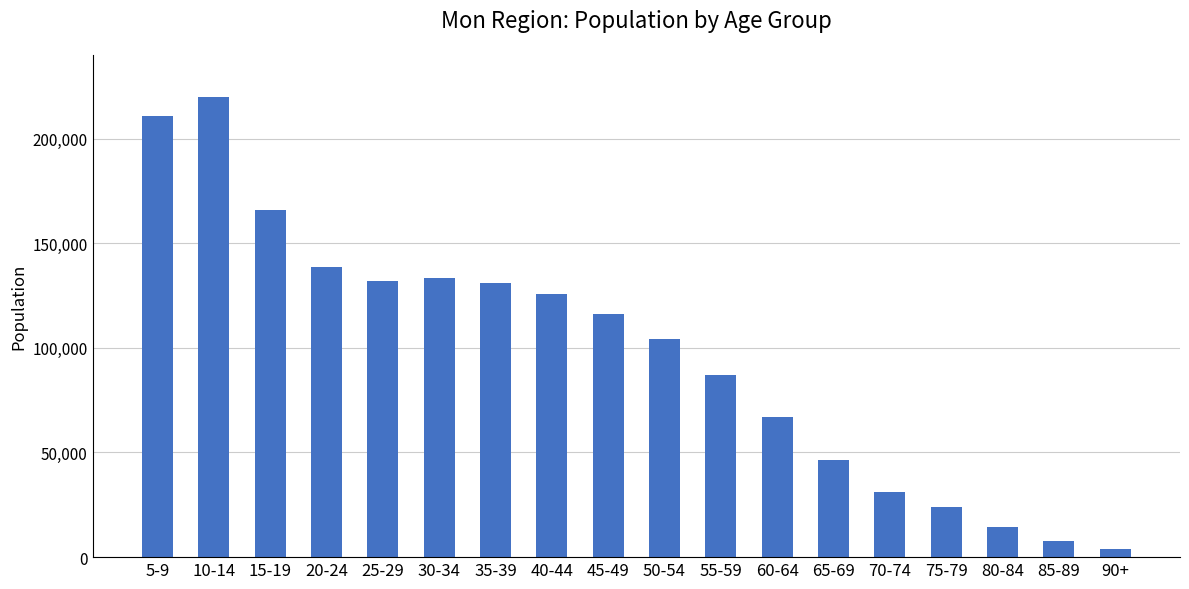

Between 45-49 and 40-44, which is larger?

40-44